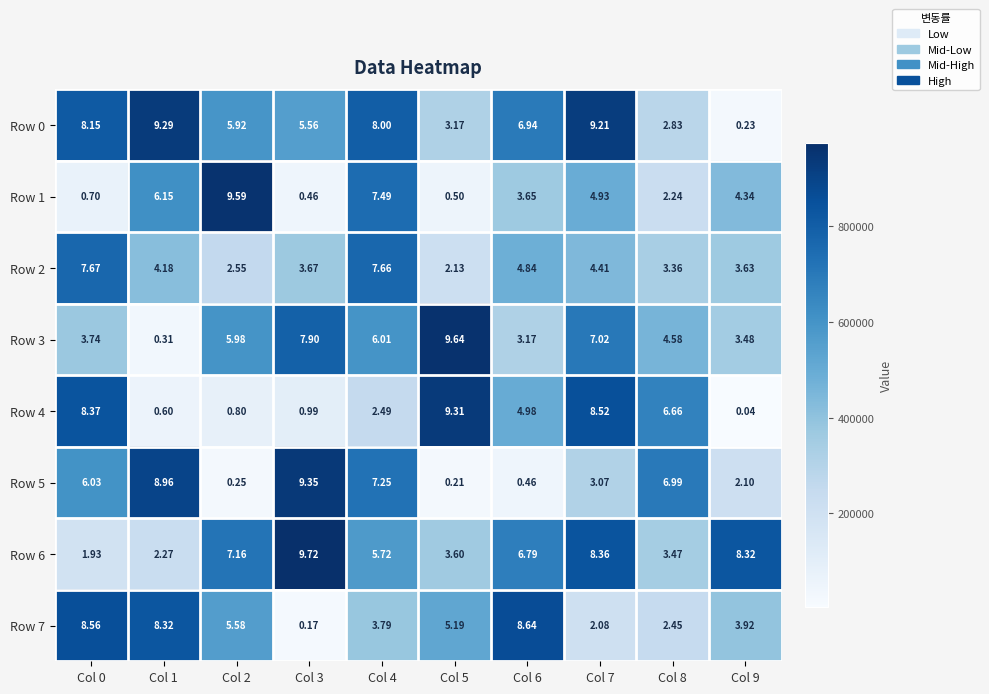

How many data points in Row 7 are above 5?

5